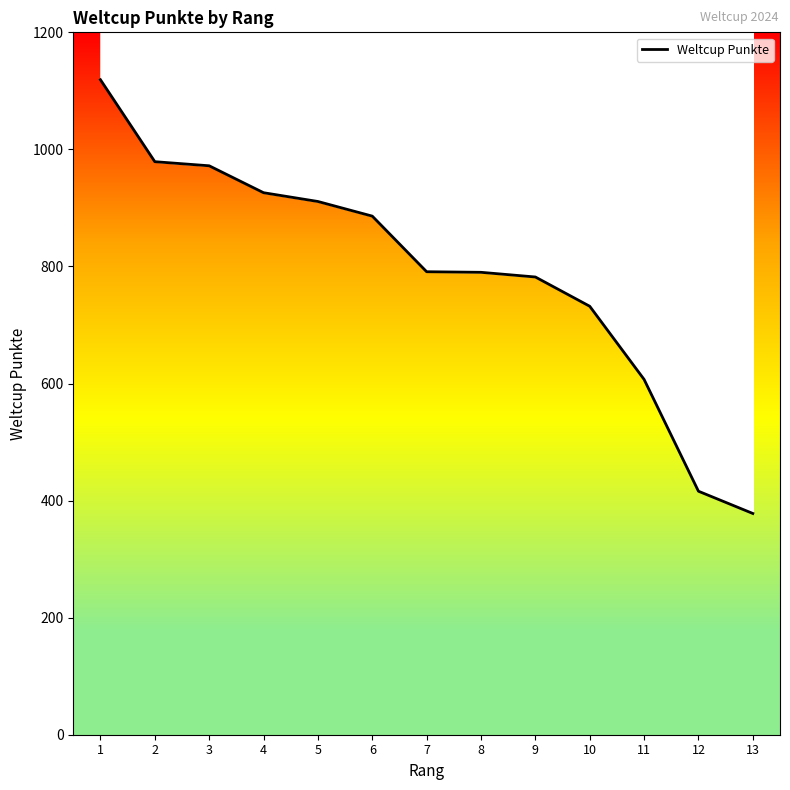

How many lines are shown in the chart?

1